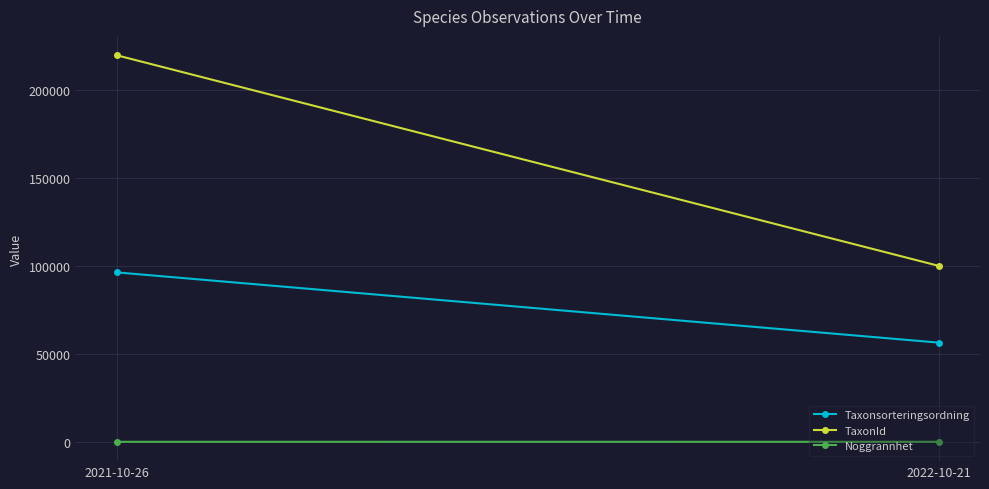

How many lines are shown in the chart?

3